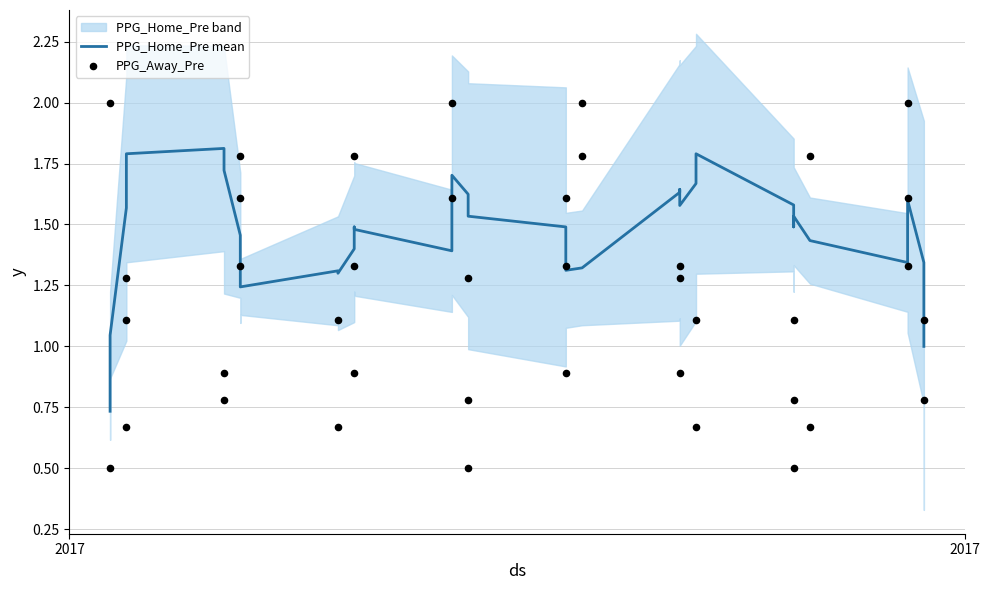

Which series has the largest total across all categories?

PPG_Home_Pre mean